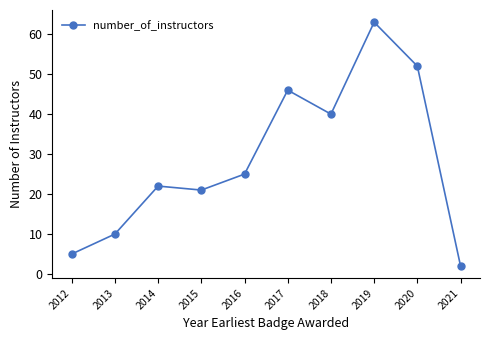

Count the number of data series in this chart.

1